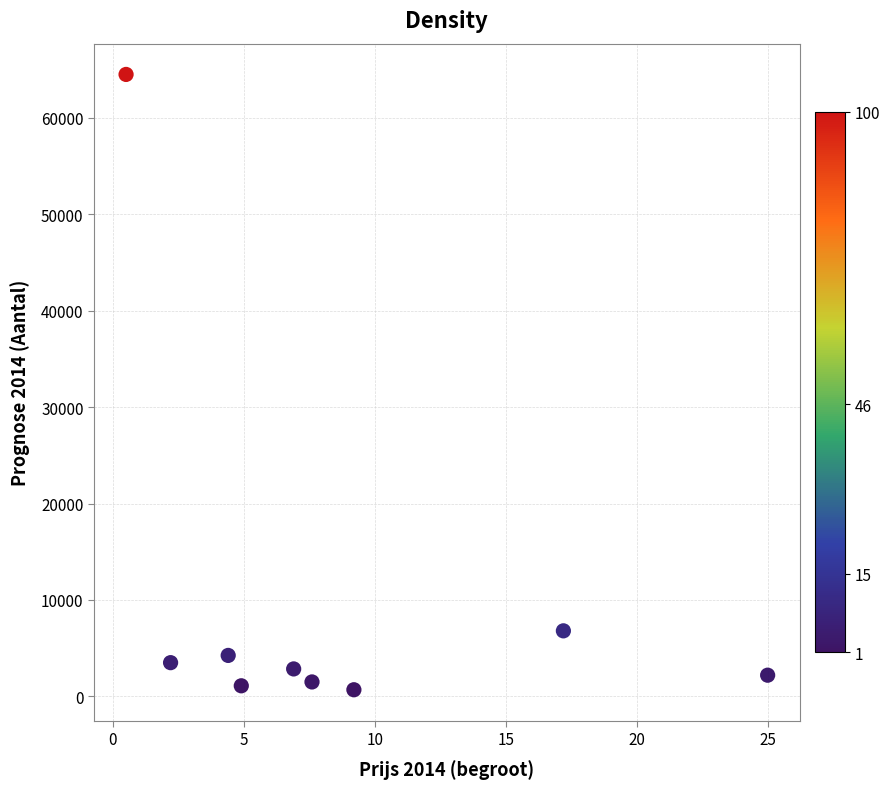

What Y value in the scatter plot is closest to 32595?

6800